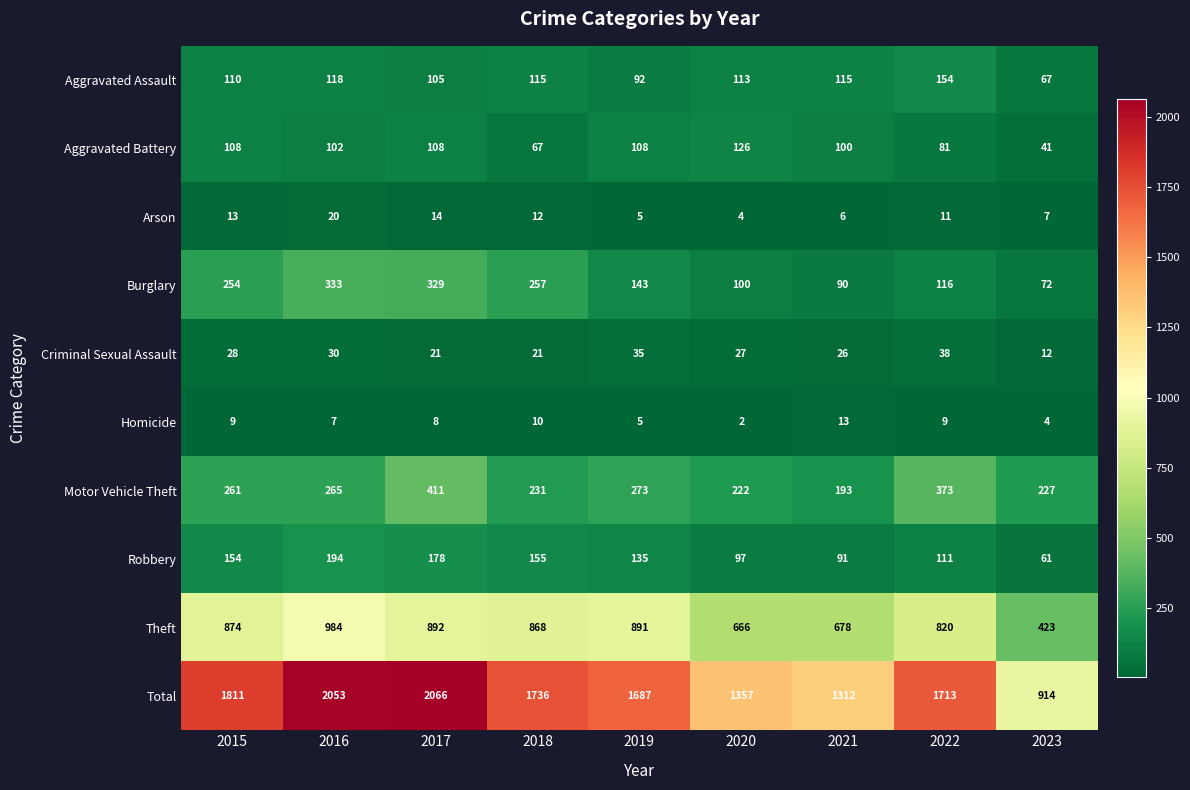

At which label is Burglary closest to 202?

2015